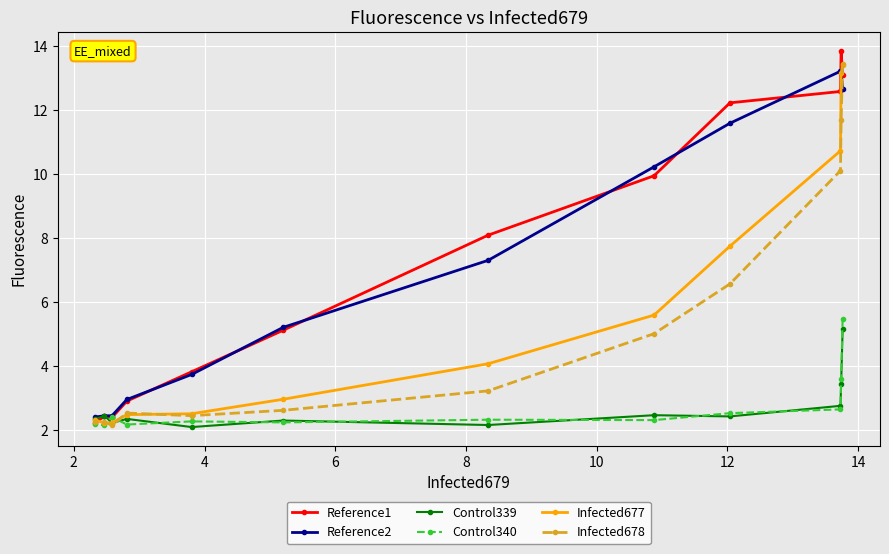

What is the value of the Control340 point at the 10th from the left?

2.6